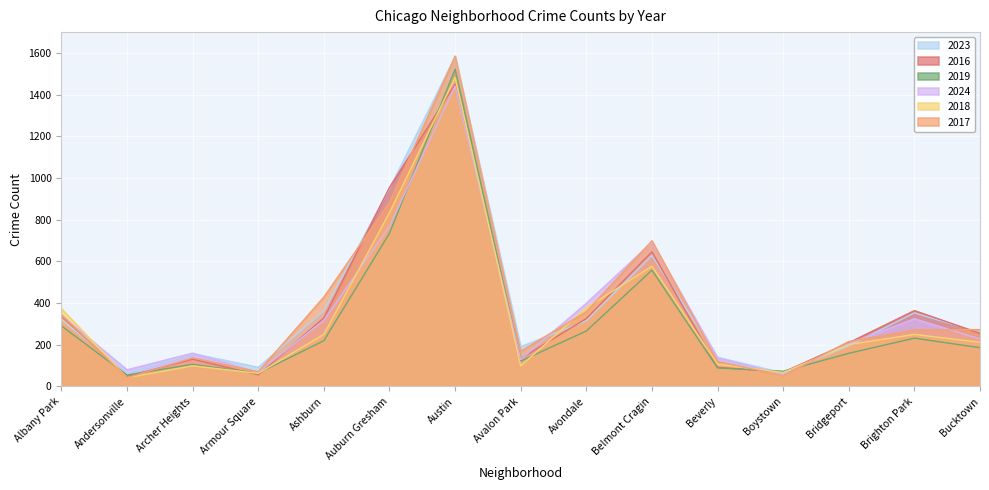

At which label is 2023 closest to 822?

Auburn Gresham